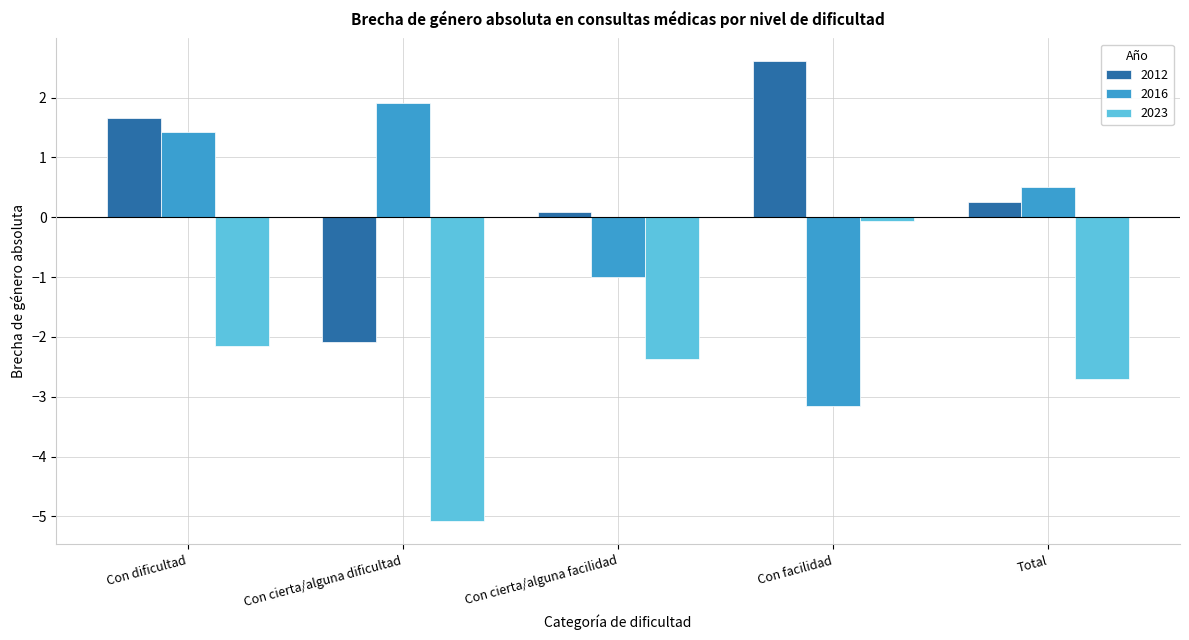

List the series in order of their peak value, highest first.

2012, 2016, 2023